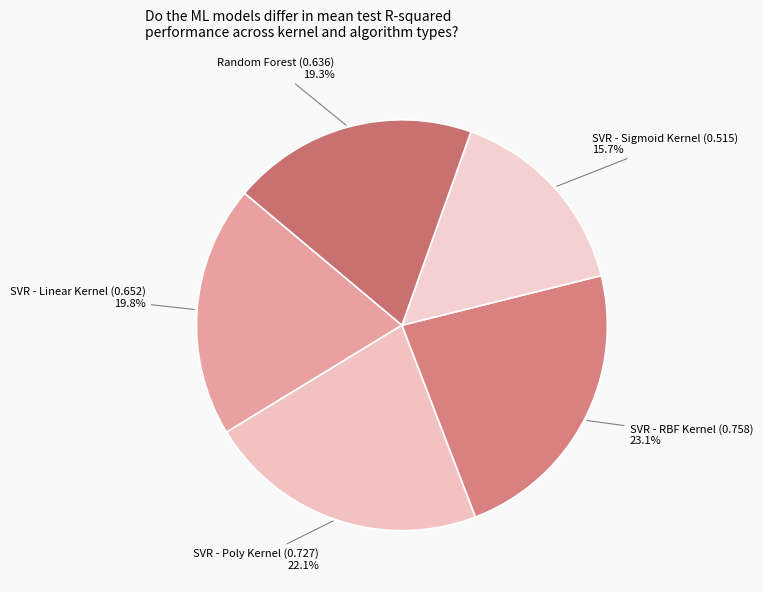

How many segments does this pie chart have?

5